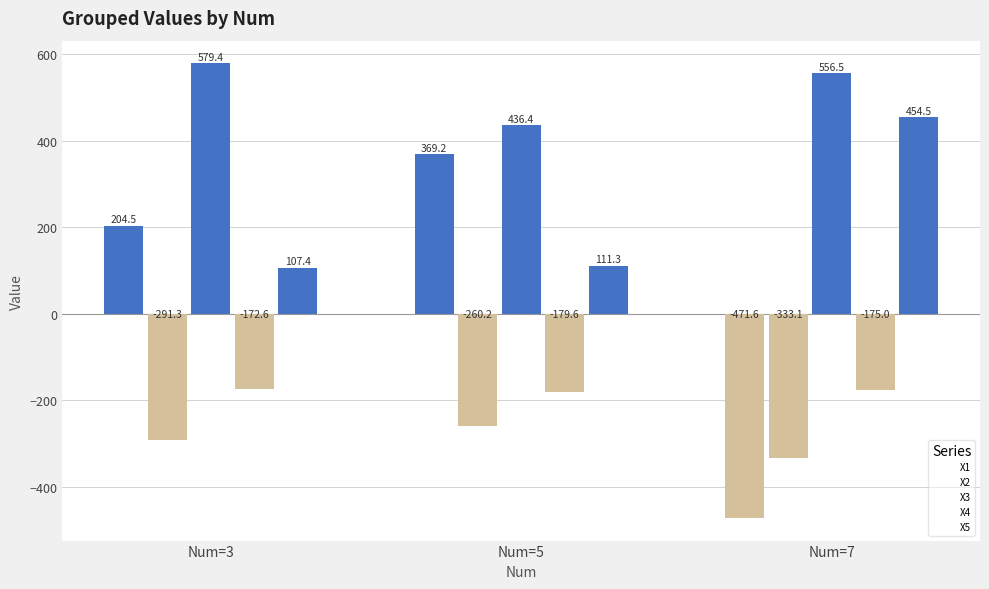

How many values in the X4 series are below -174?

2